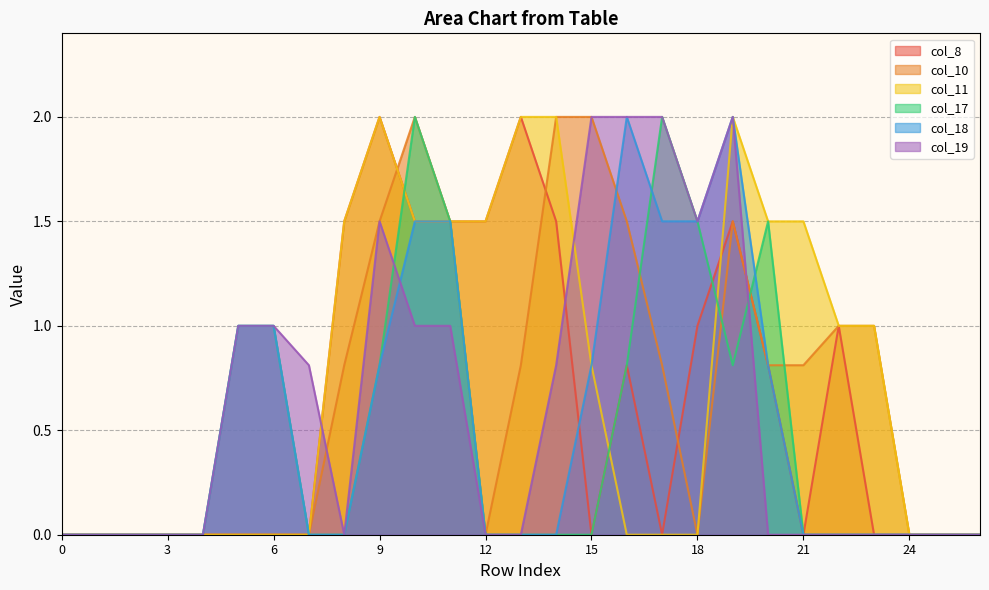

Read the col_10 value at 17.

0.8